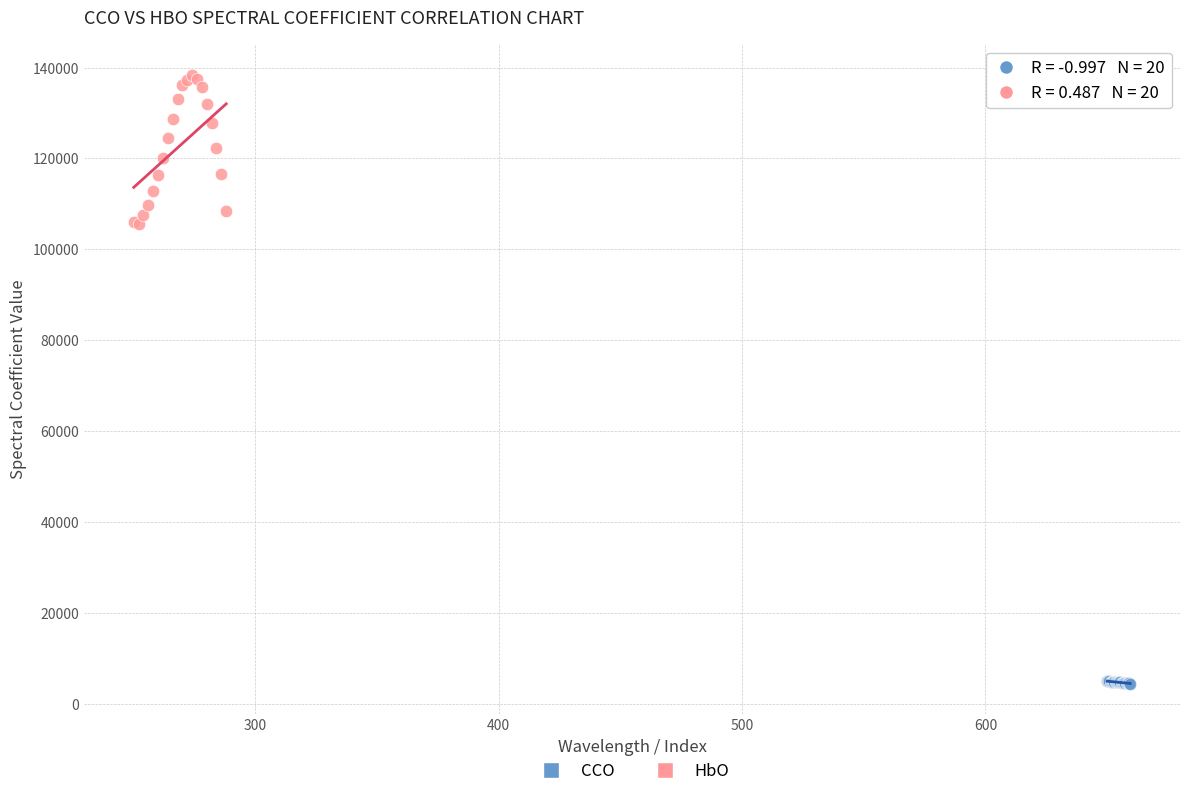

What are all the series names shown in the legend?

CCO, HbO